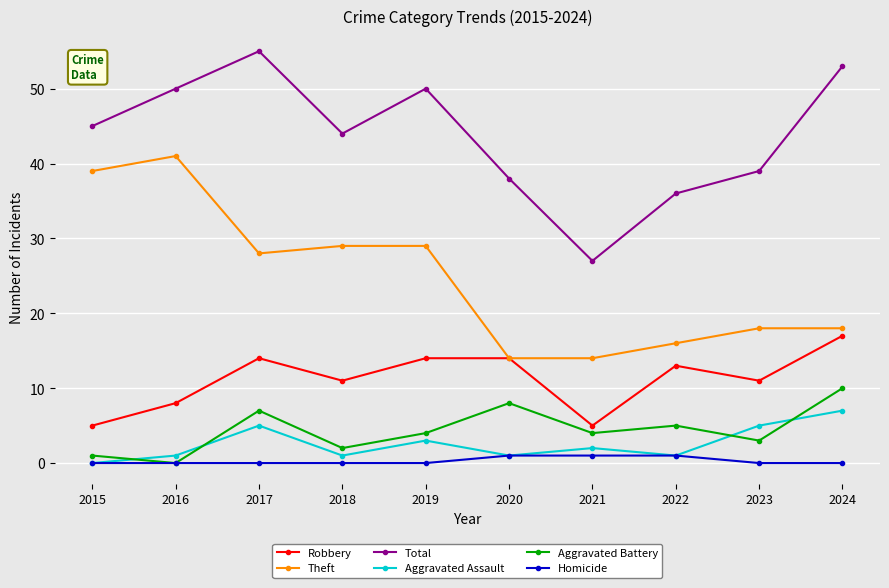

At how many categories does at least one series exceed 2?

10